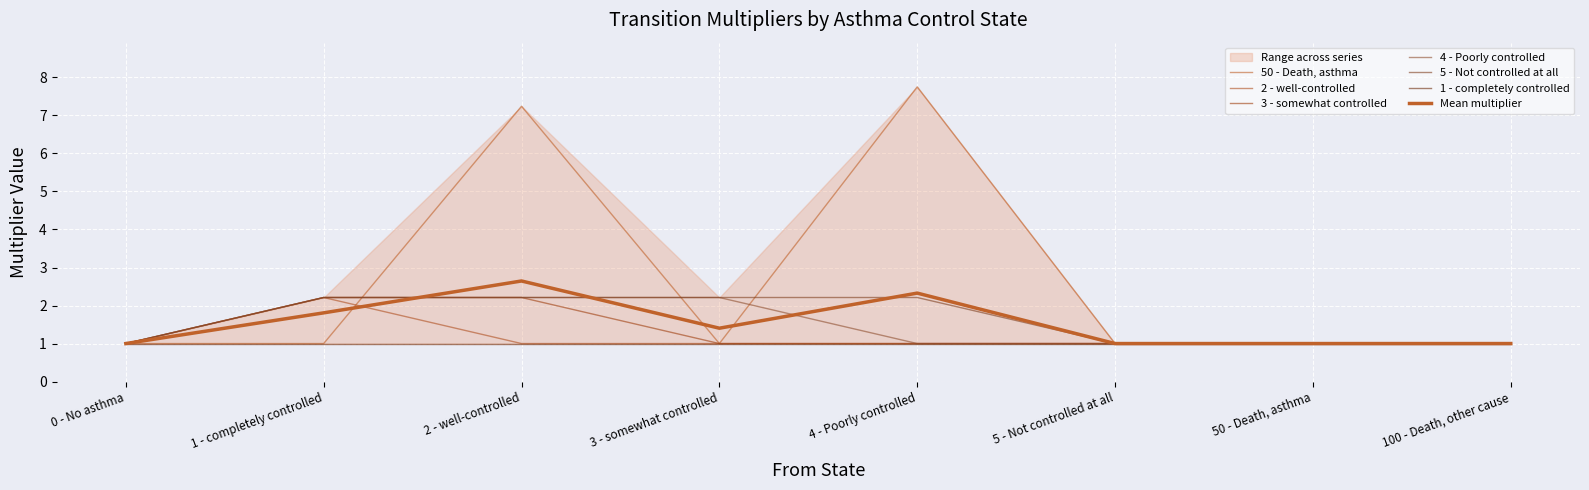

At 50 - Death, asthma, list the series in order from largest to smallest.

50 - Death, asthma, 2 - well-controlled, 3 - somewhat controlled, 4 - Poorly controlled, 5 - Not controlled at all